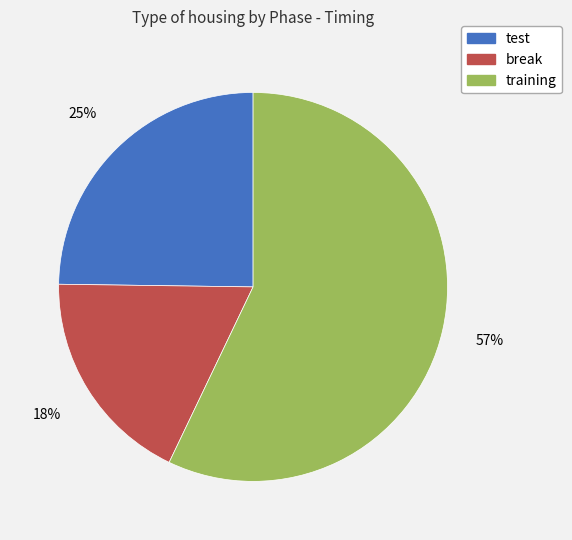

To the nearest percent, what portion does test represent?

25%